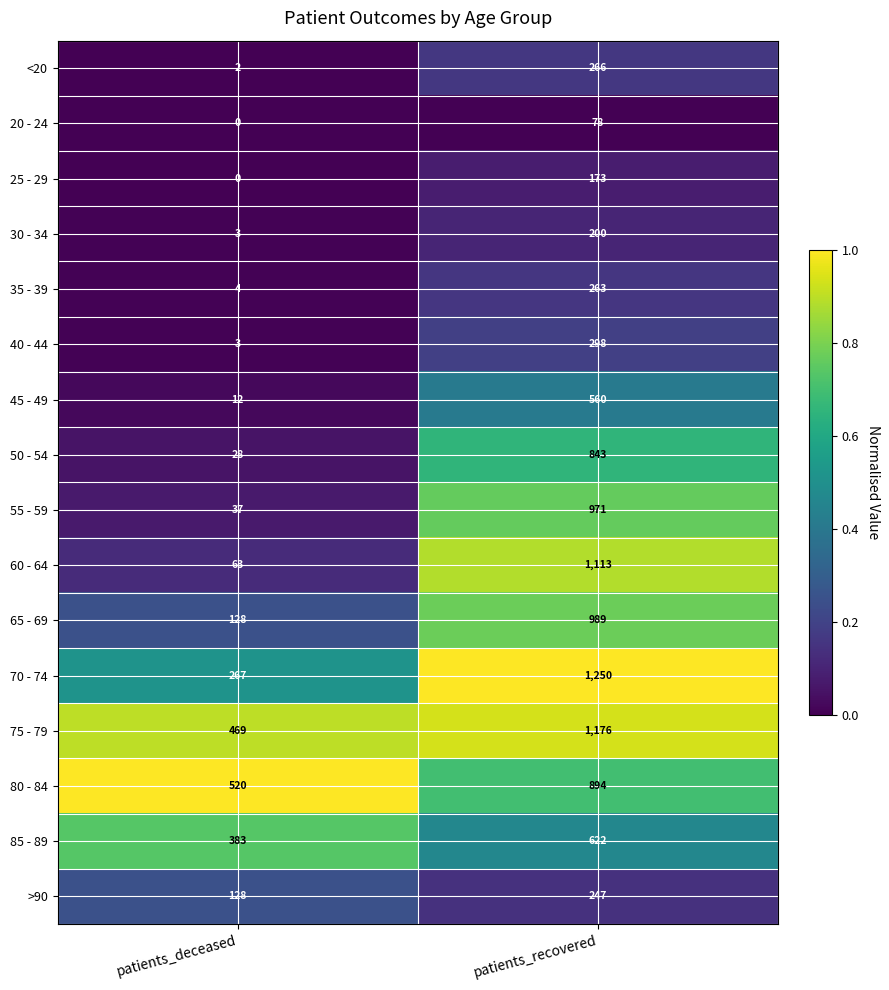

Which series has the largest range (max minus min)?

60 - 64